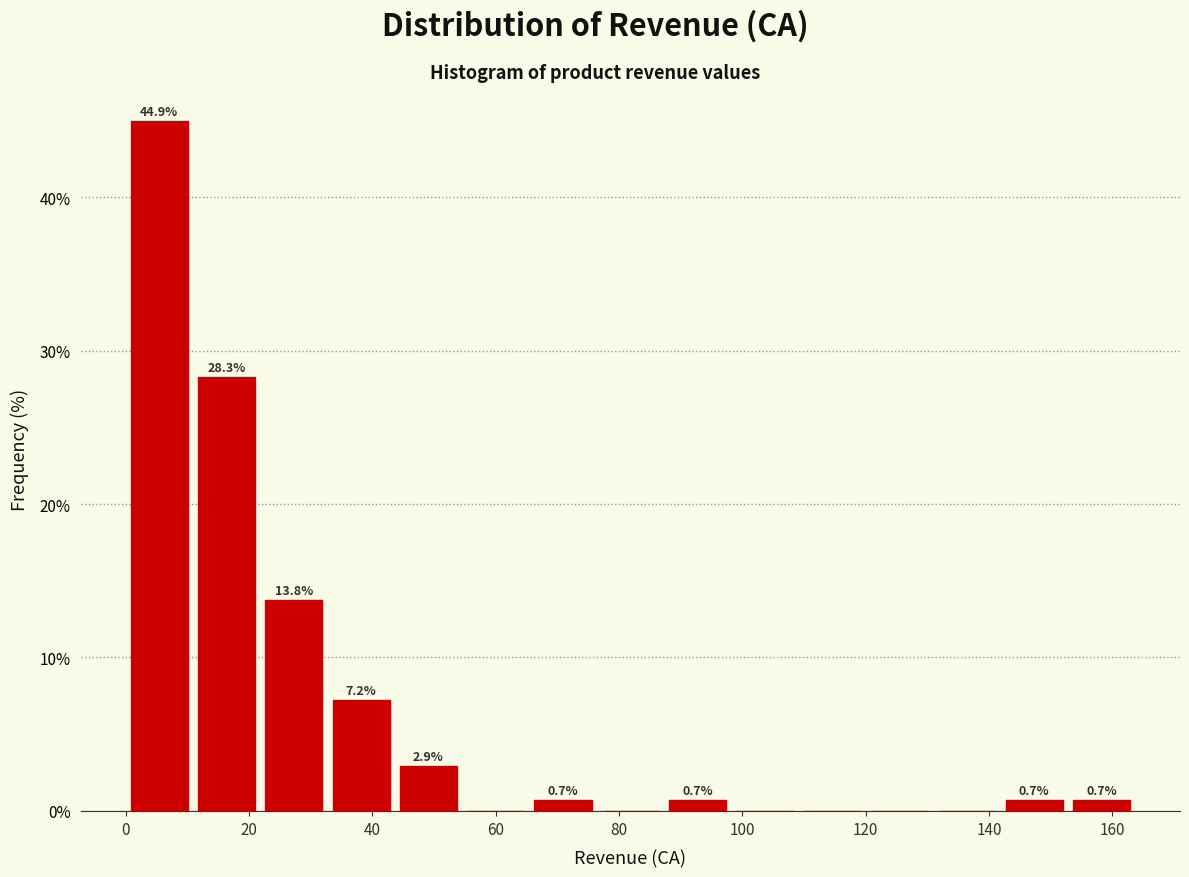

Which range on the x-axis has the tallest bar?

0 to 12